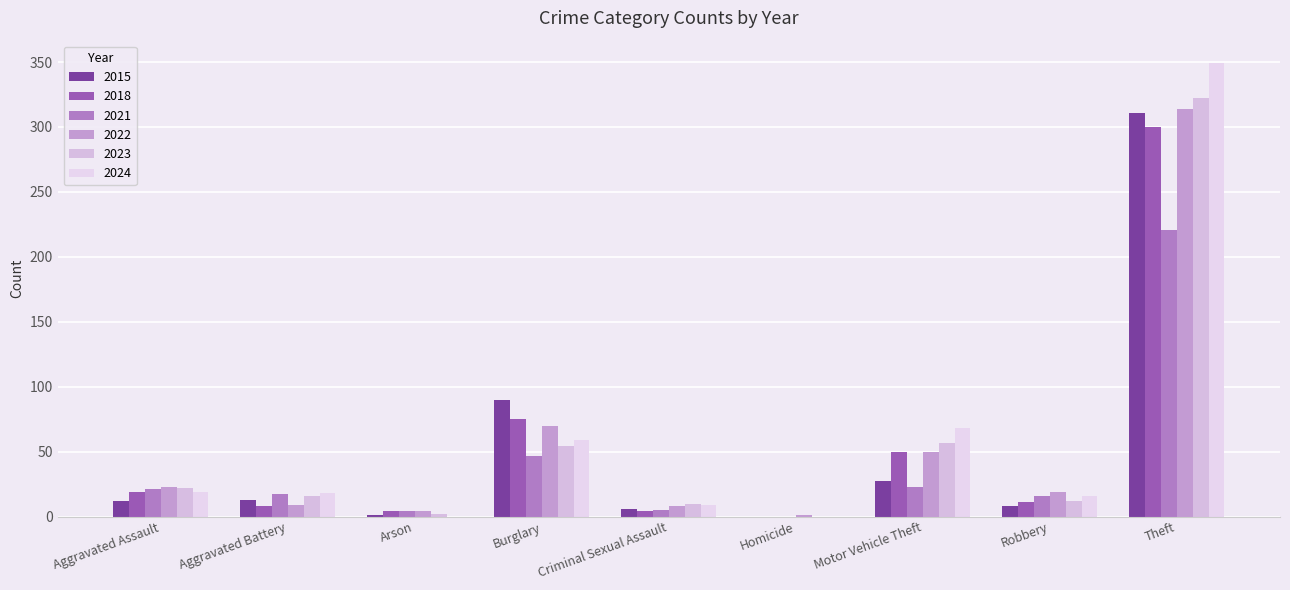

At how many categories does at least one series exceed 186?

1